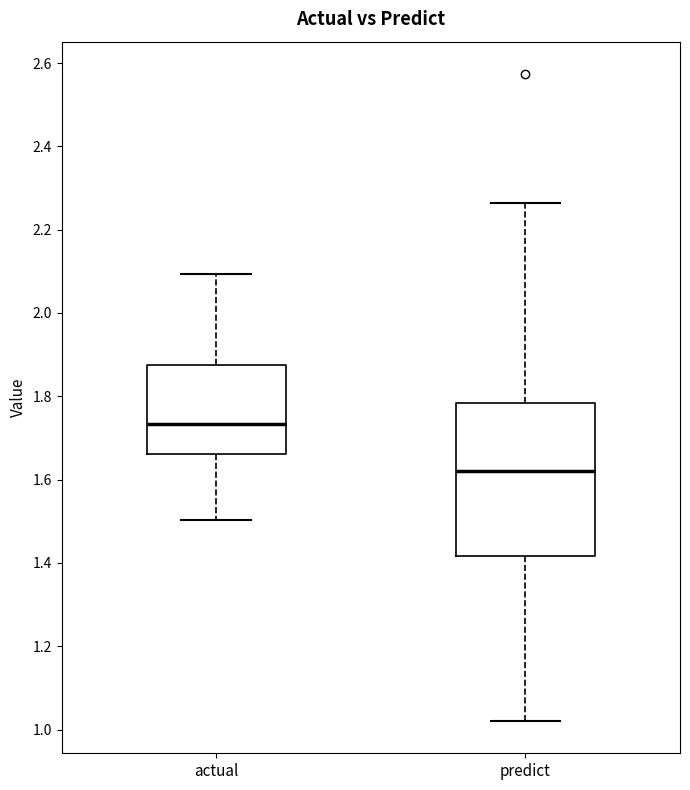

Reading left to right, read every box against the y-axis: the position of its median line, the range the box covers, and the ends of its whiskers. The values are not printed on the chart, so give them approximately, as read against the axis.

actual: median 1.74, box 1.66 to 1.88, whiskers 1.50 to 2.10
predict: median 1.62, box 1.42 to 1.78, whiskers 1.02 to 2.26